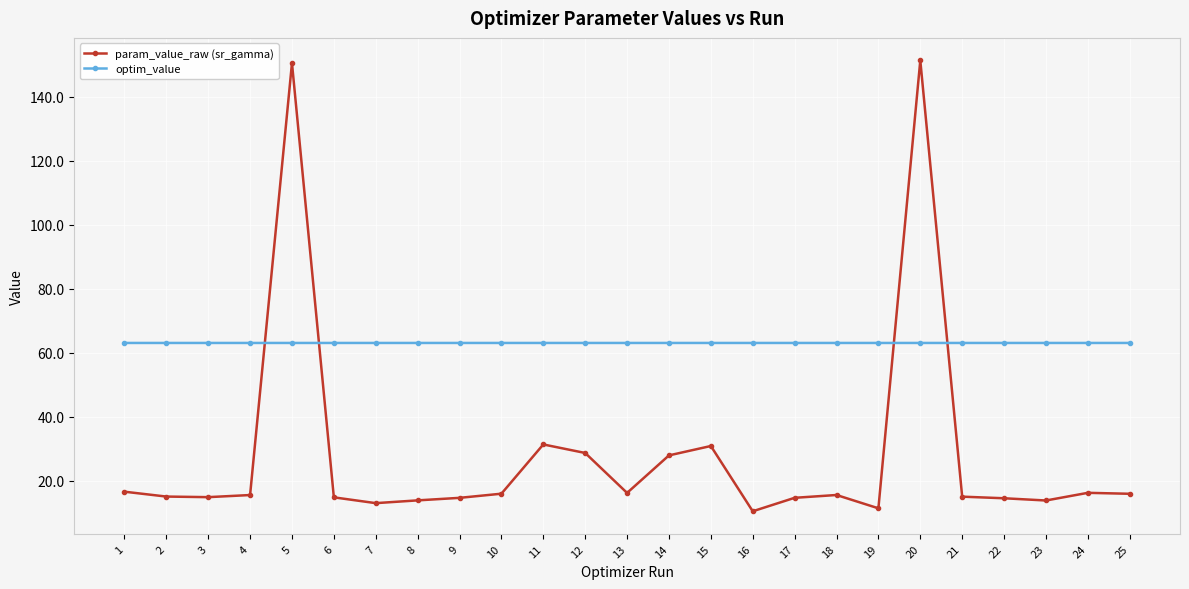

What is the difference between the param_value_raw (sr_gamma) values at 10 and 23?

2.1